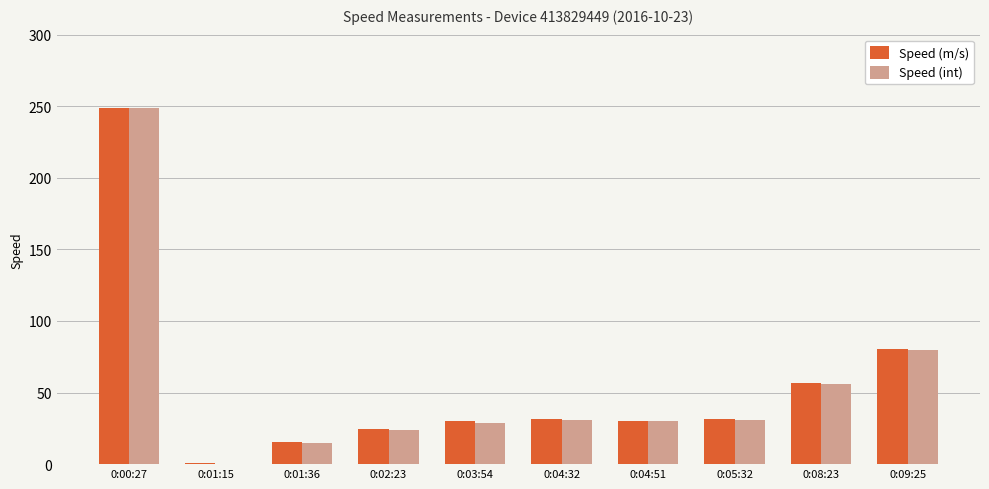

The value of Speed (m/s) at 0:09:25 is 80.4. True or false?

True